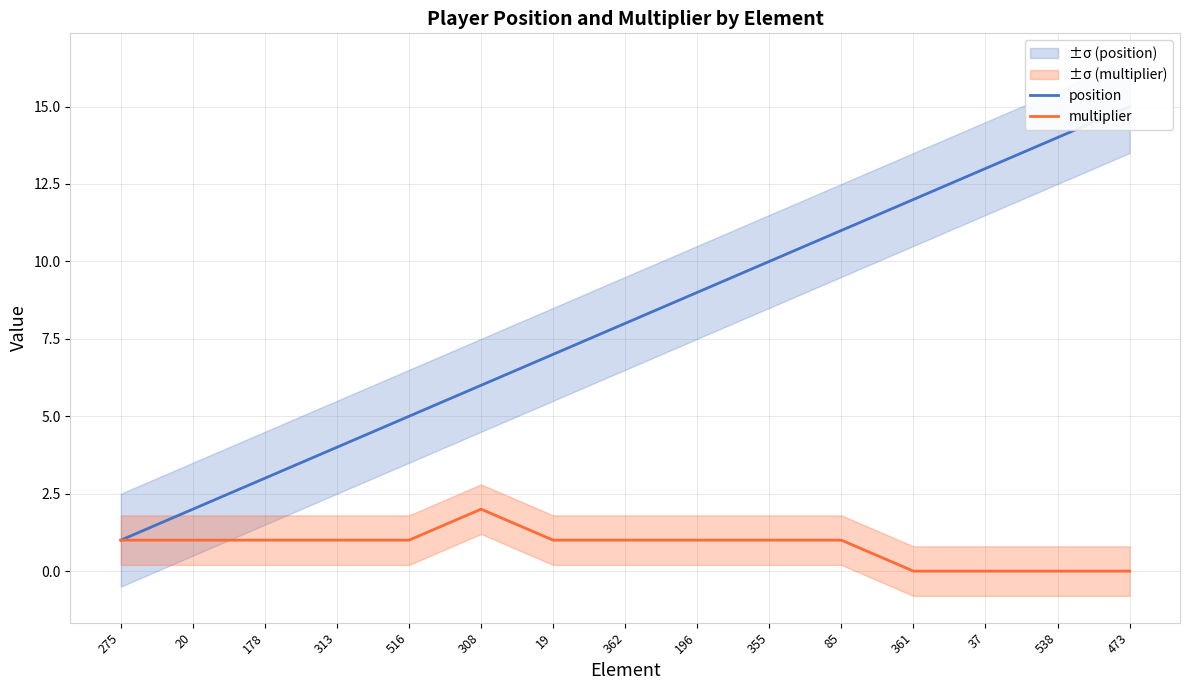

At which category is the sum across all series the highest?

473